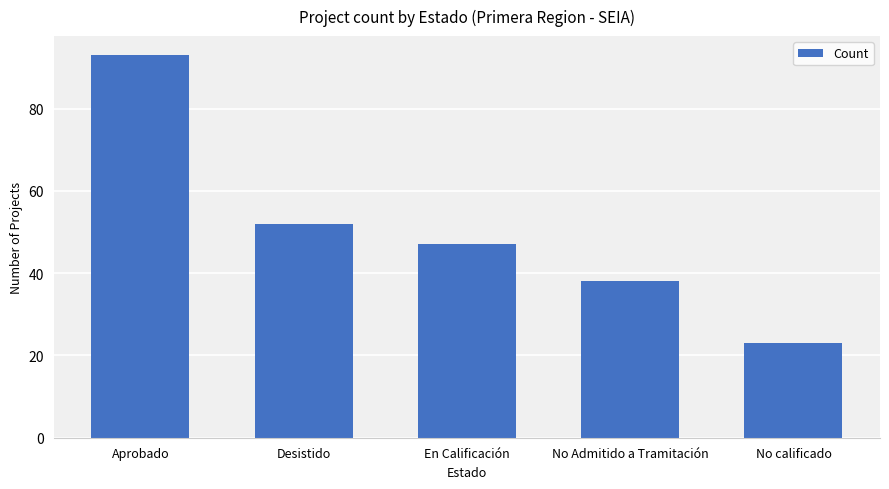

How many categories are shown in the chart?

5